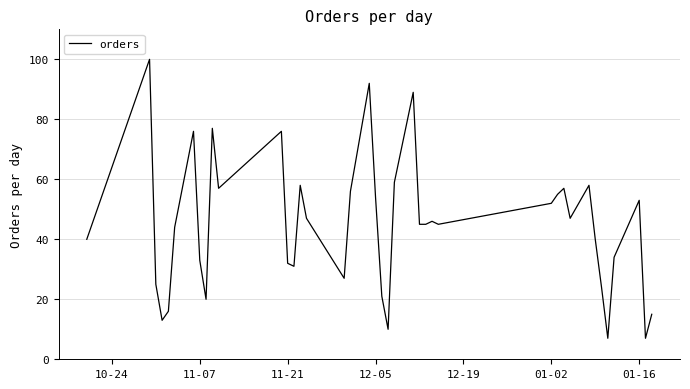

What is the greatest value displayed?

100